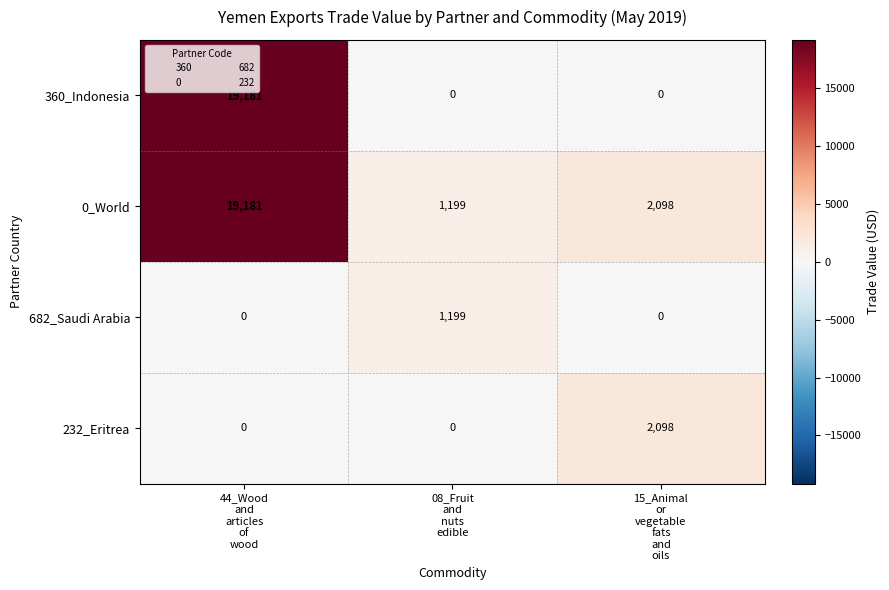

What is the difference between the maximum and minimum values in the 682_Saudi Arabia series?

1199